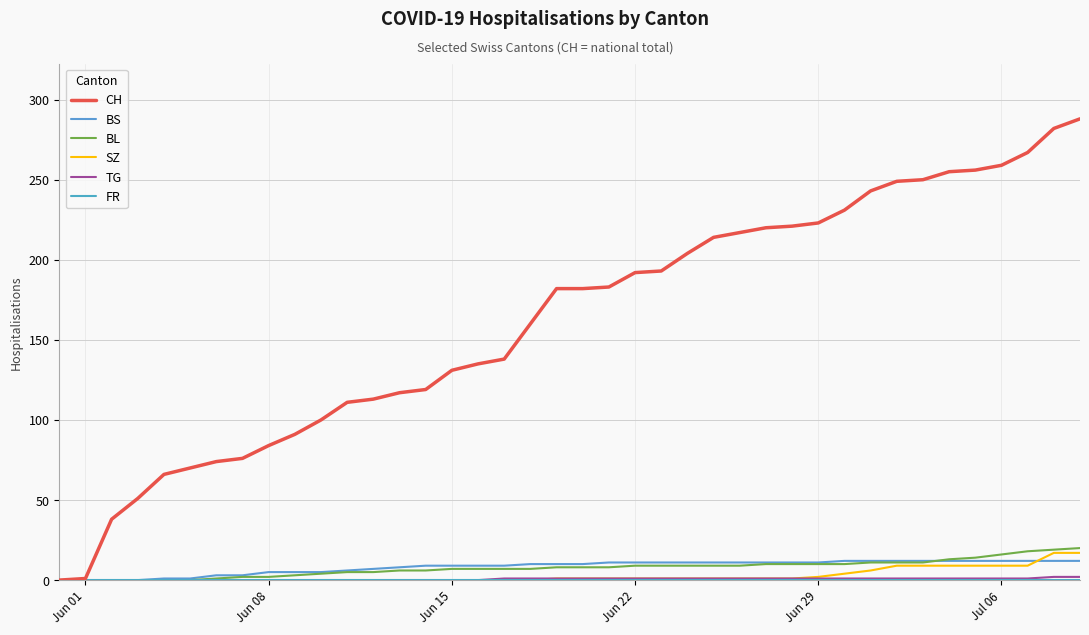

Does the chart display data point markers on the line(s)?

No